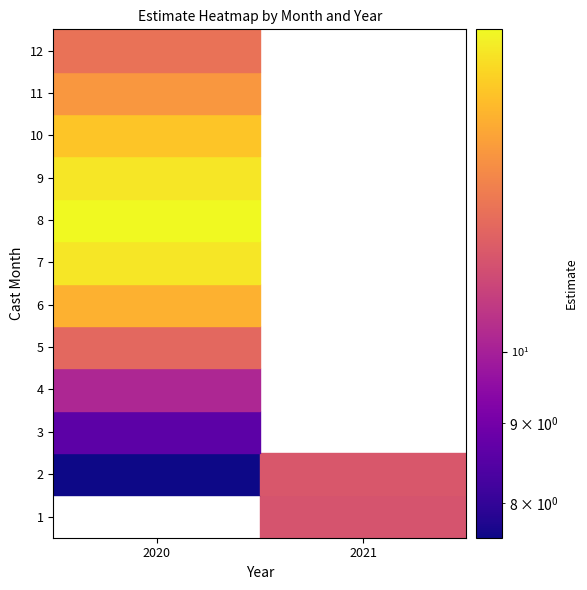

Reading right to left, what are all the values shown in this chart?

2: 11.5	7.6
3: 0.0	8.6
4: 0.0	10.2
5: 0.0	12.0
6: 0.0	14.1
7: 0.0	15.5
8: 0.0	16.1
9: 0.0	15.6
10: 0.0	14.6
11: 0.0	13.4
12: 0.0	12.3
1: 11.4	0.0